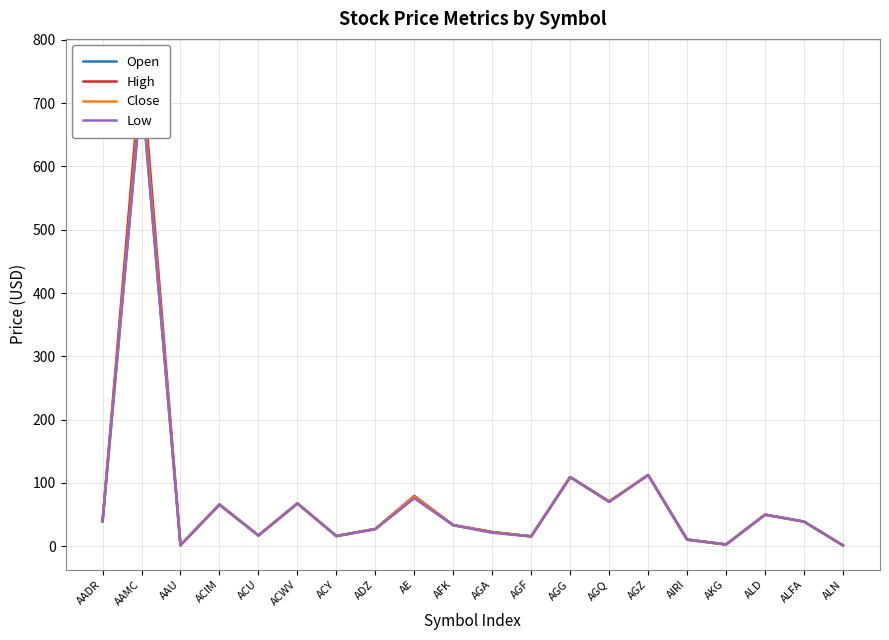

The Open series shows 4.5 at AKG. True or false?

False